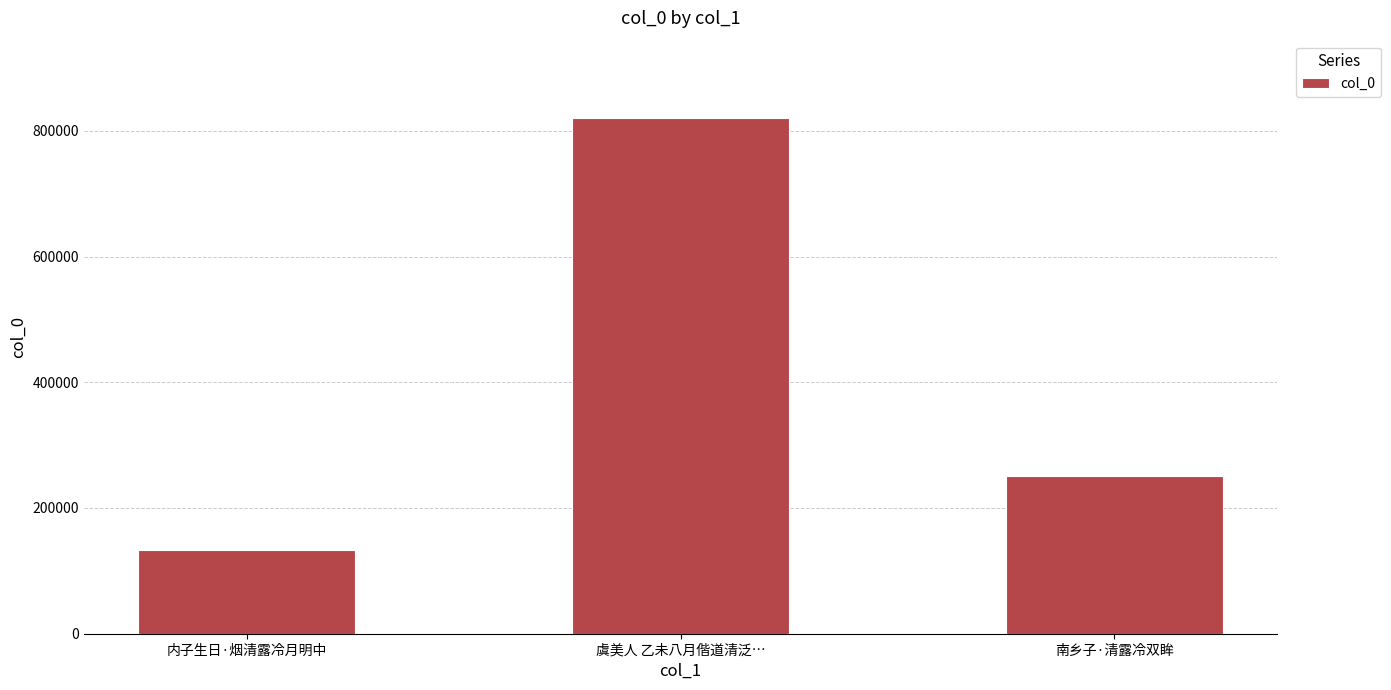

Between 南乡子·清露冷双眸 and 虞美人 乙未八月偕道清泛…, which is larger?

虞美人 乙未八月偕道清泛…